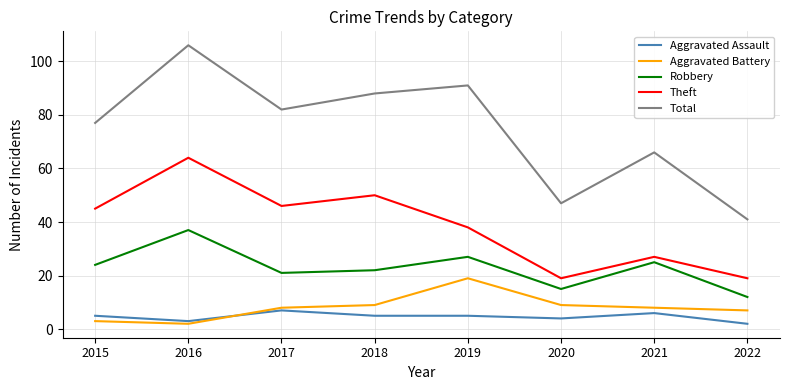

At which label does Aggravated Assault reach its peak?

2017